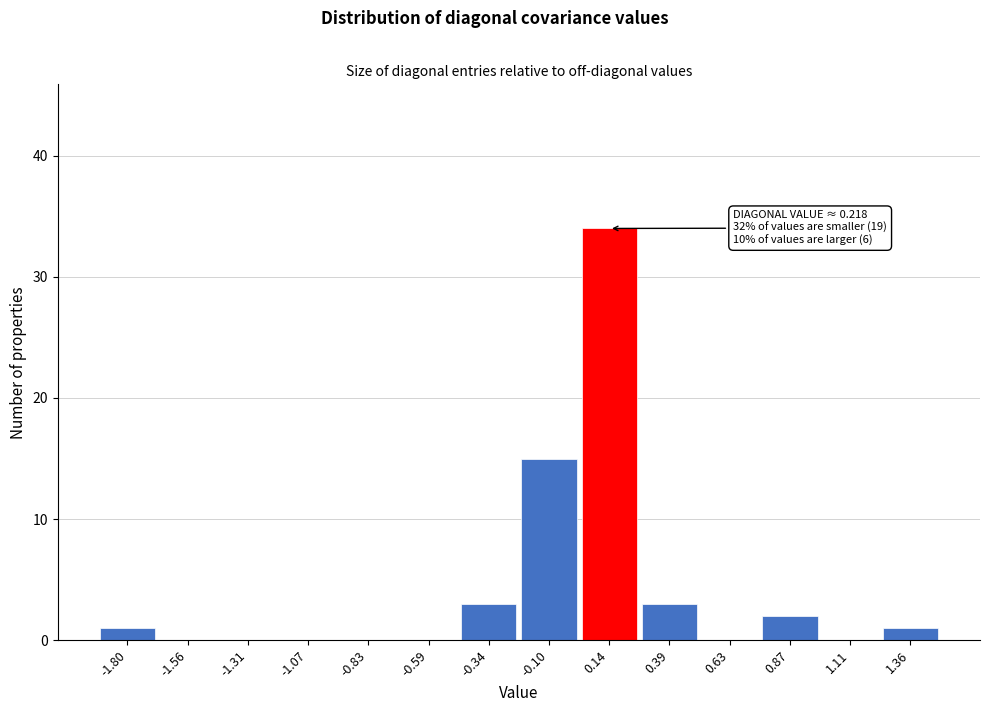

Reading left to right, list all the values displayed in this chart.

-1.80=1	-1.56=0	-1.31=0	-1.07=0	-0.83=0	-0.59=0	-0.34=3	-0.10=15	0.14=34	0.39=3	0.63=0	0.87=2	1.11=0	1.36=1